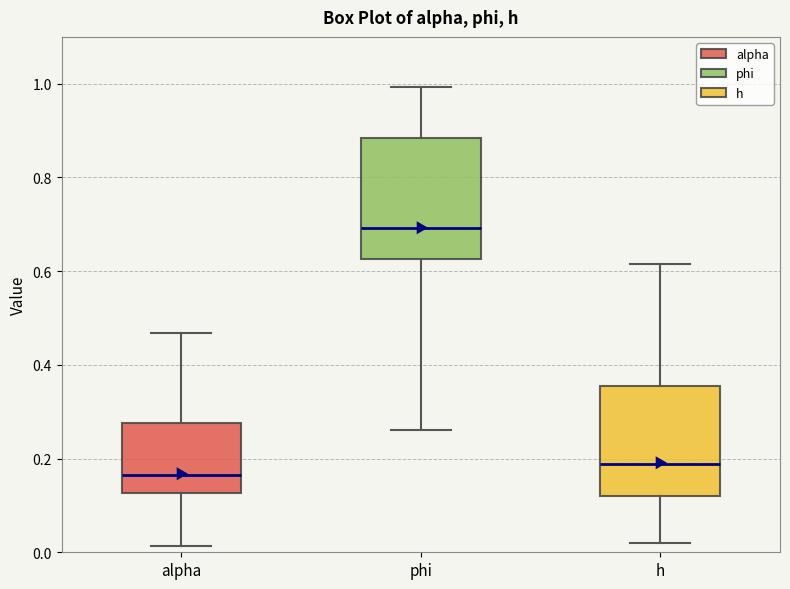

Where does the median line of the box for h sit on the y-axis? The values are not printed on the chart, so give them approximately, as read against the axis.

0.18